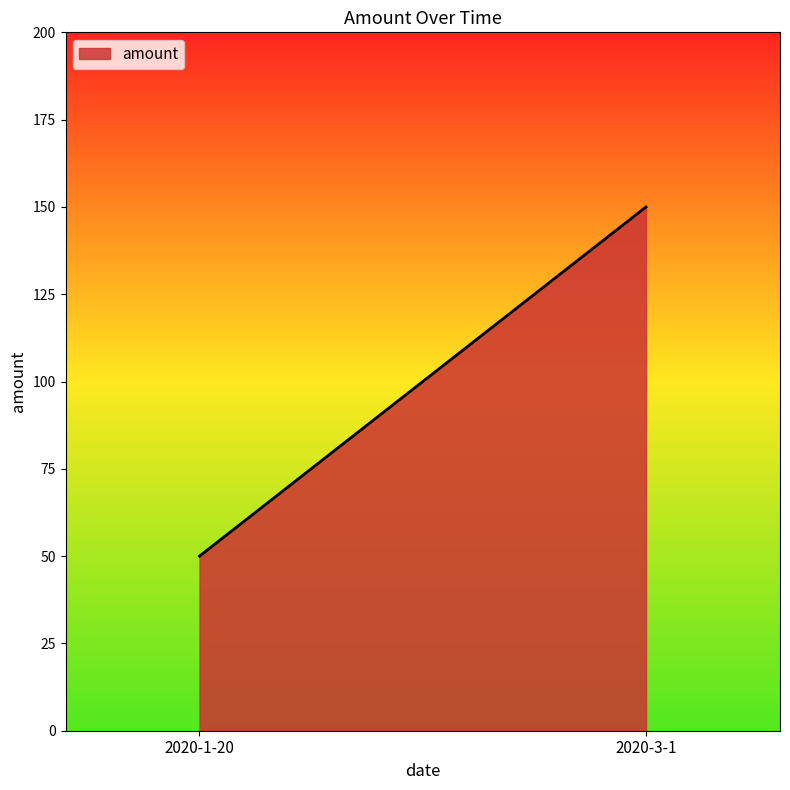

Reading left to right, what are all the values shown in this chart?

50	150